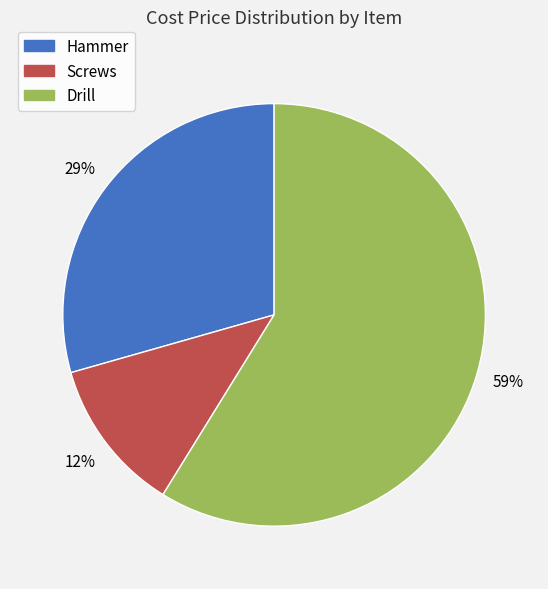

The Drill slice represents 59% of the pie. True or false?

True